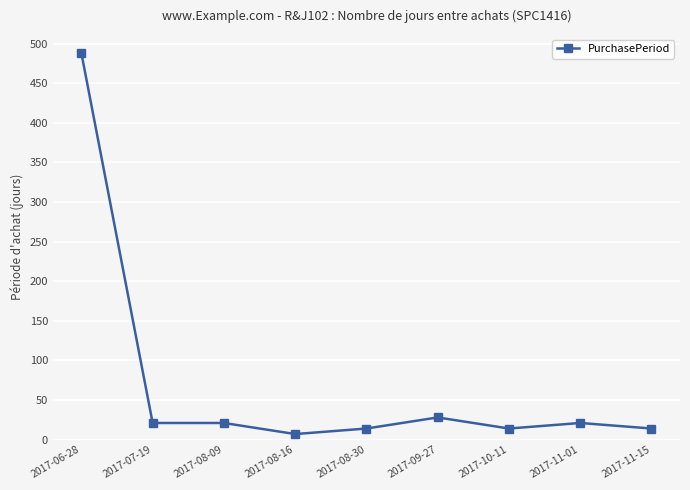

What is the change in value from 2017-06-28 to 2017-09-27?

-460